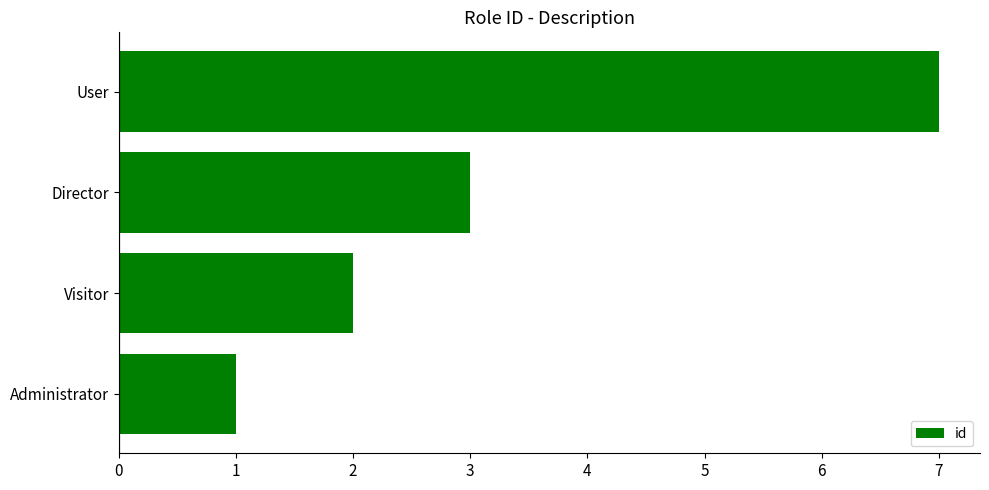

Reading bottom to top, list all the values displayed in this chart.

Administrator=1	Visitor=2	Director=3	User=7